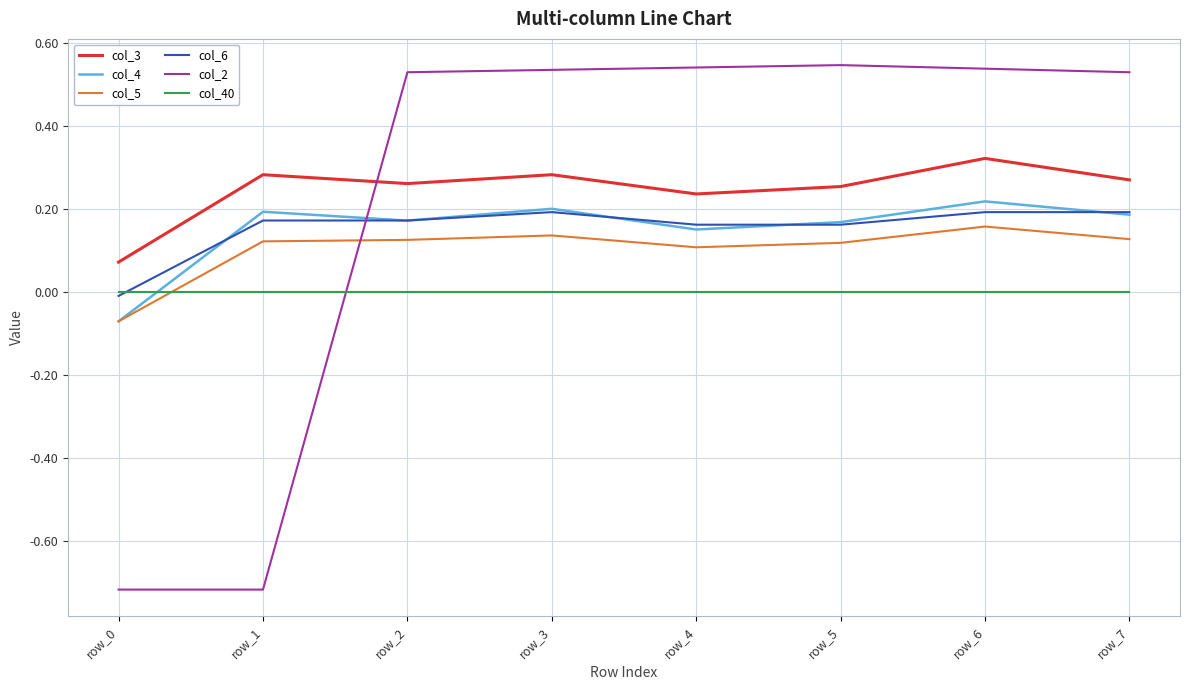

What is the total value across all series at row_3?

1.3